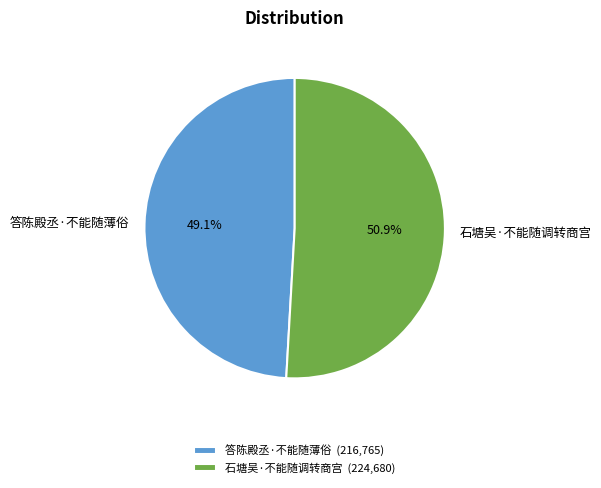

Count the number of slices in the pie.

2